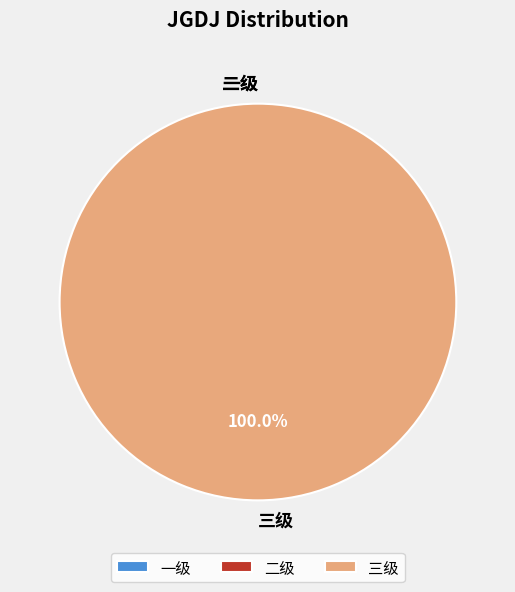

Is there a majority slice in this chart?

Yes